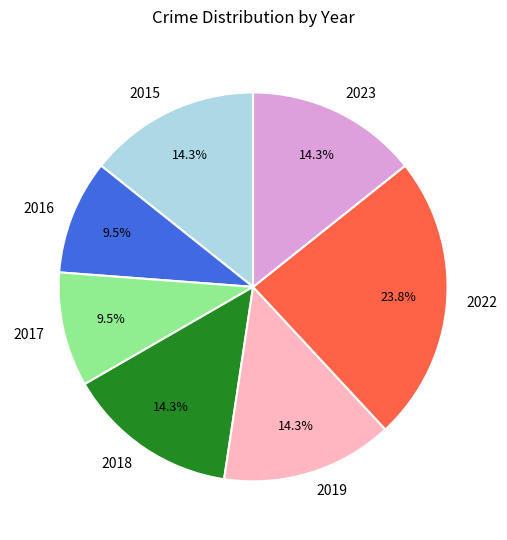

To the nearest percent, what is the difference between the 2019 and 2022 slice percentages?

10%